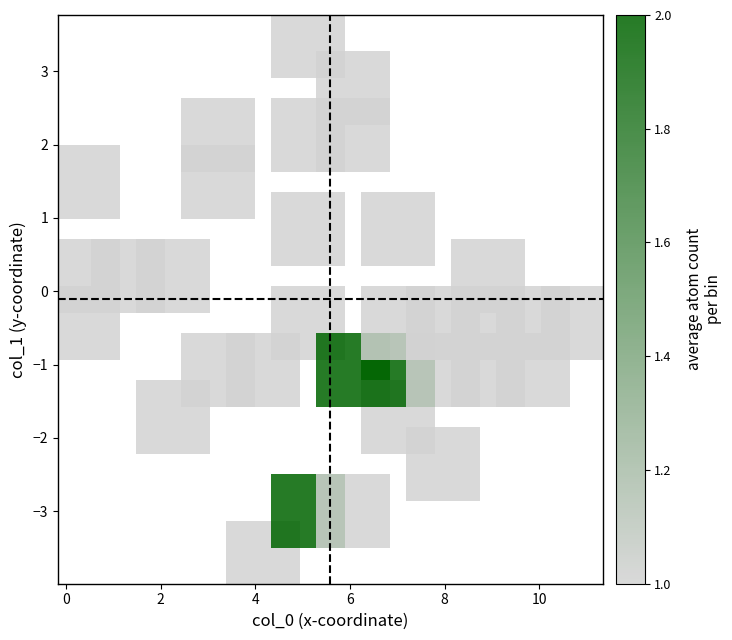

What is the range of Y values (max minus min)?

7.0